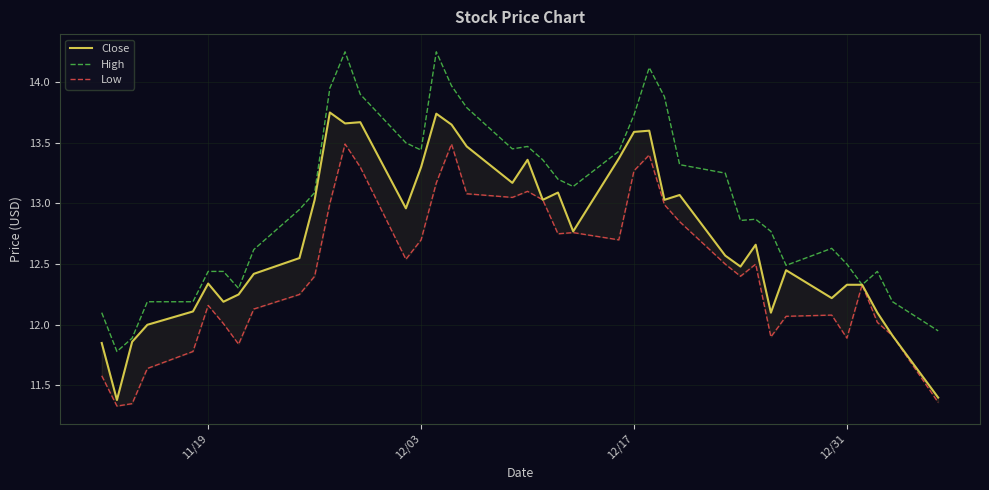

Which series has the largest total across all categories?

High